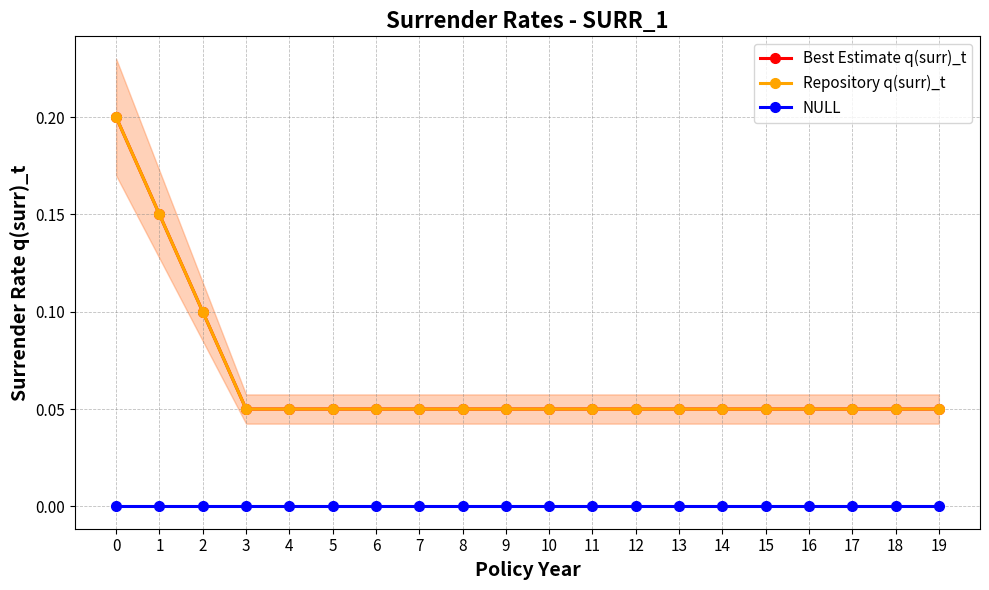

True or false: NULL has a value of 0.0 at 3.

True